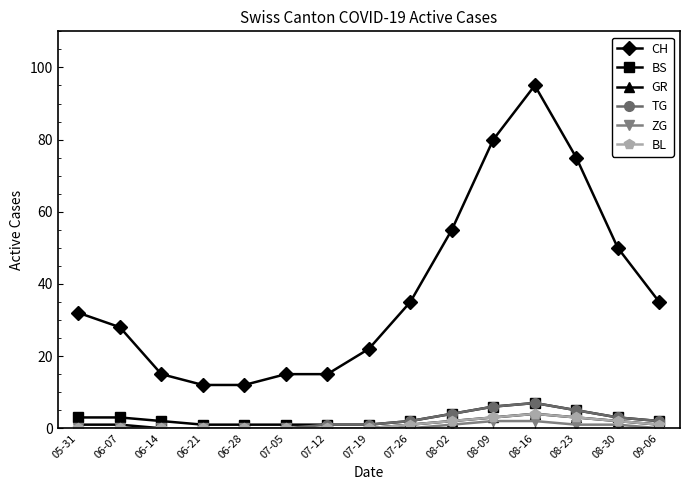

True or false: BS and GR cross at least once.

False